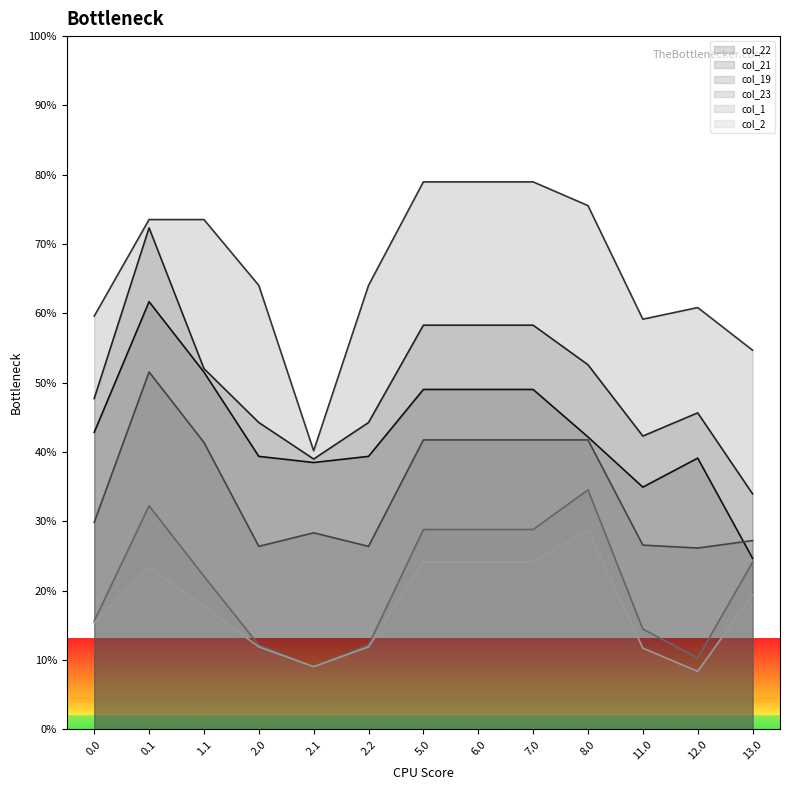

What is the sum of the col_23 values at 12.0 and 8.0?

67.9